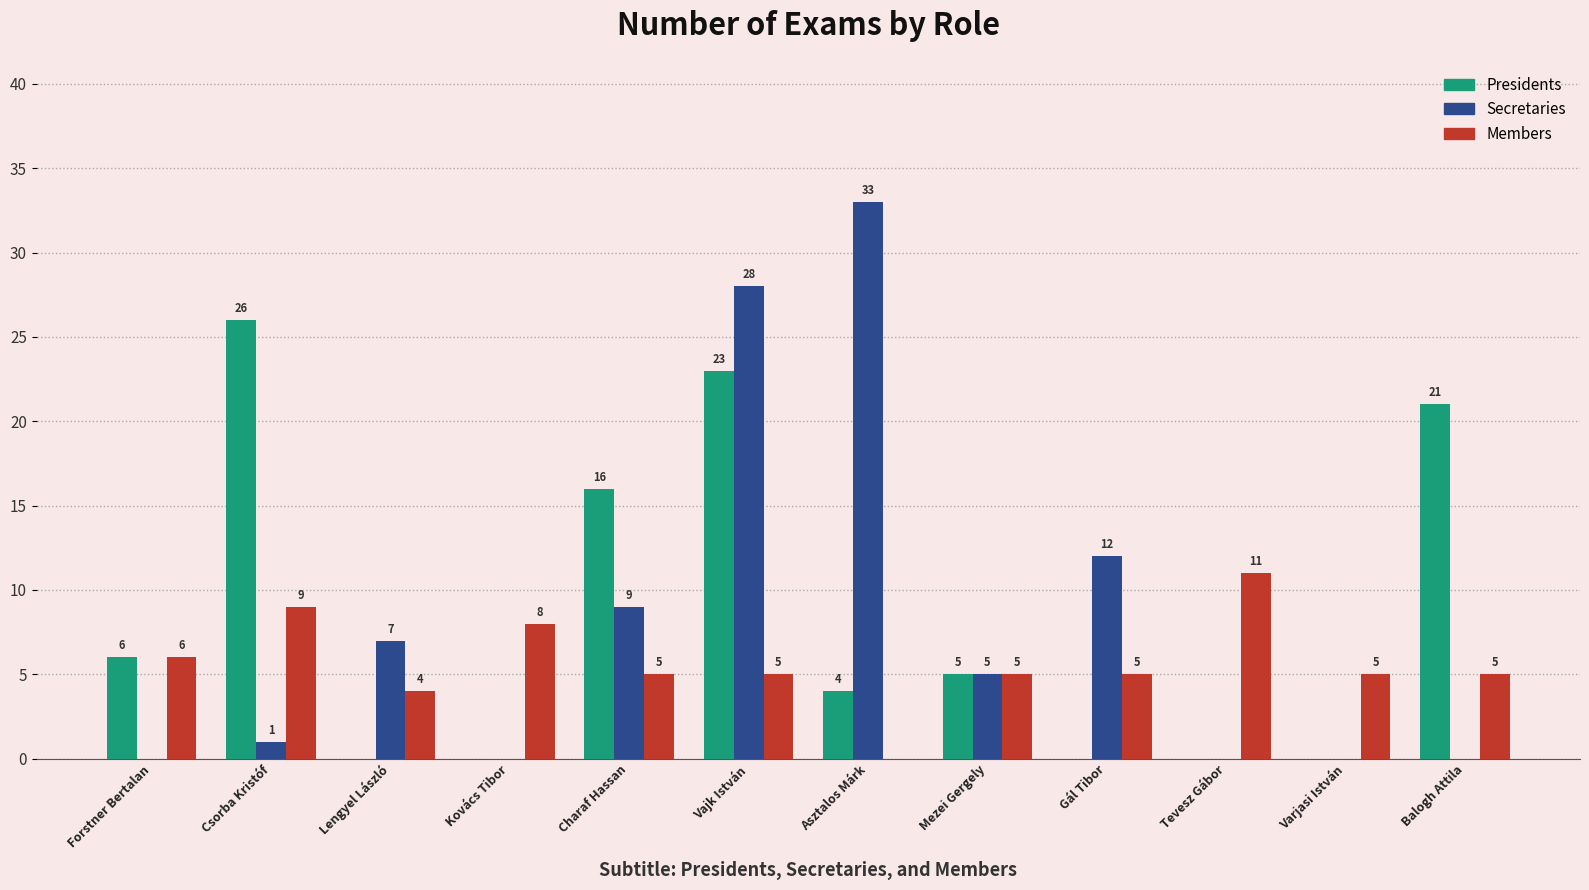

At which category does the chart reach its peak across all series?

Asztalos Márk